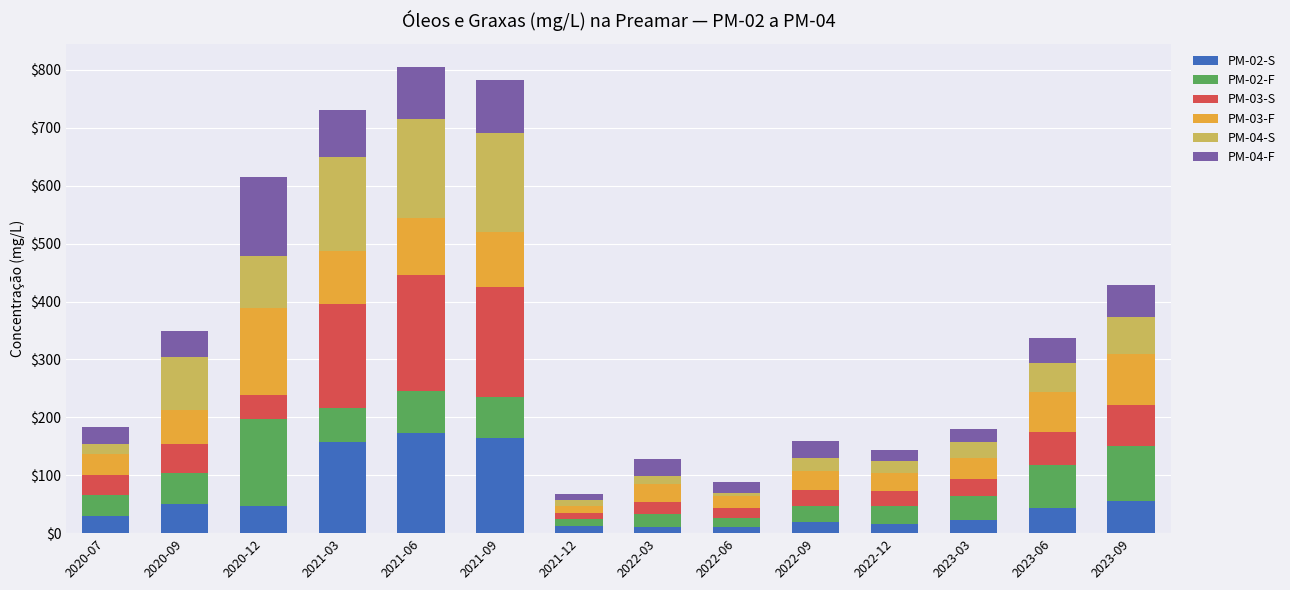

What is the sum of all PM-02-S values?

812.8